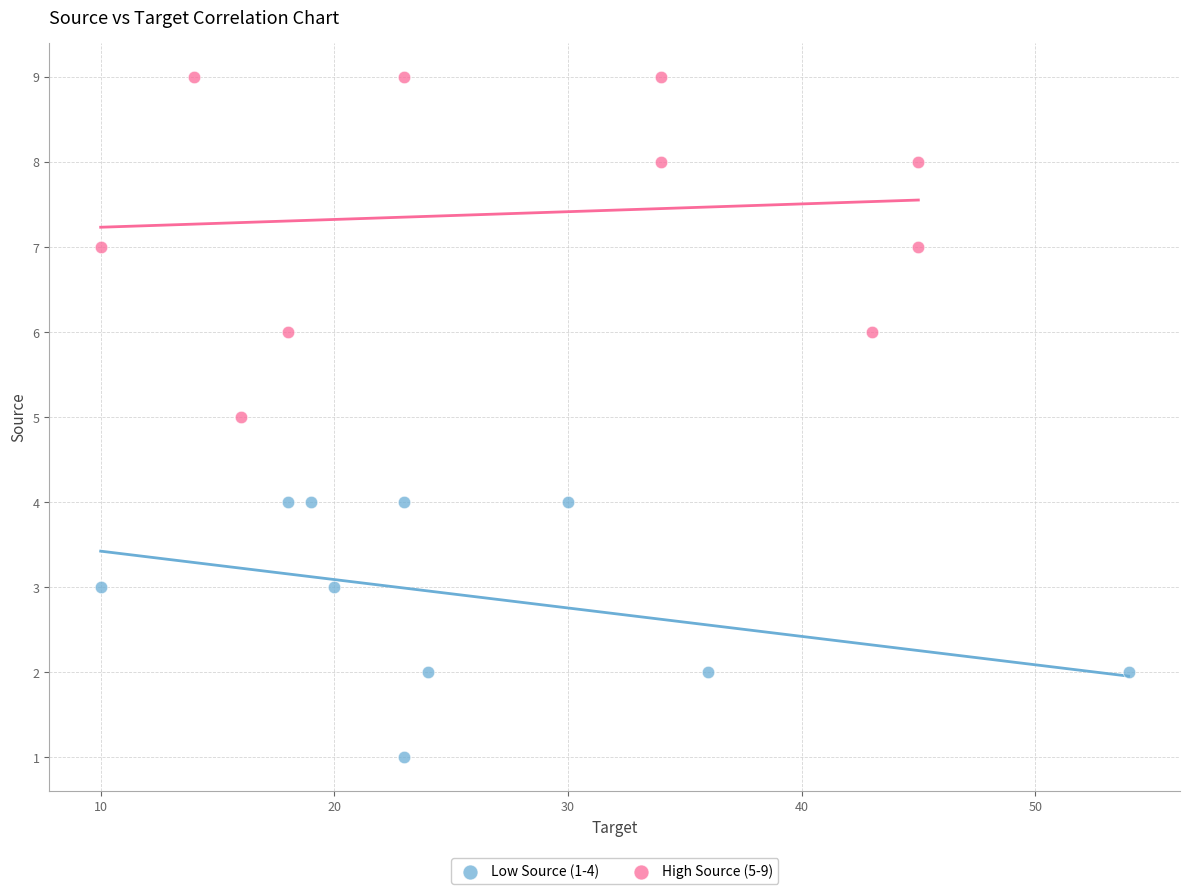

Which series reaches the maximum Y coordinate?

High Source (5-9)